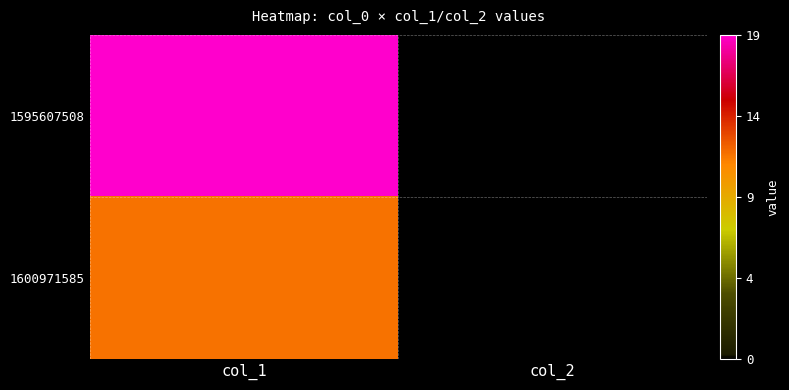

How many series are shown in this chart?

2